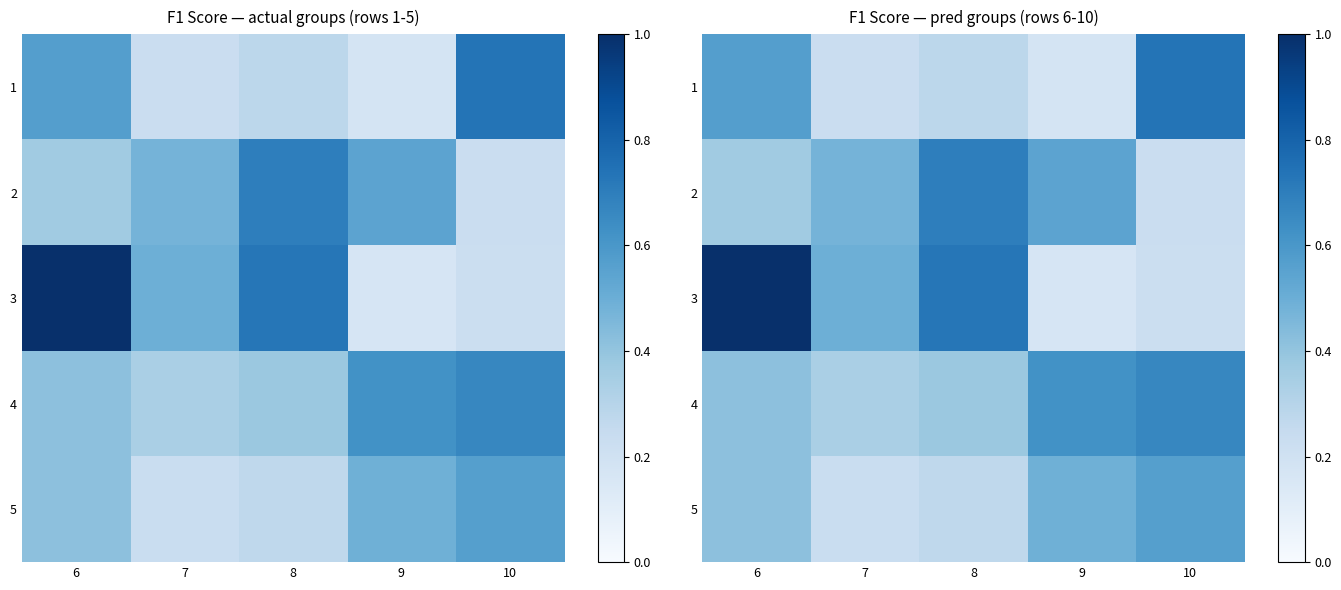

Rank the series at 8 from highest to lowest value.

3, 2, 4, 1, 5